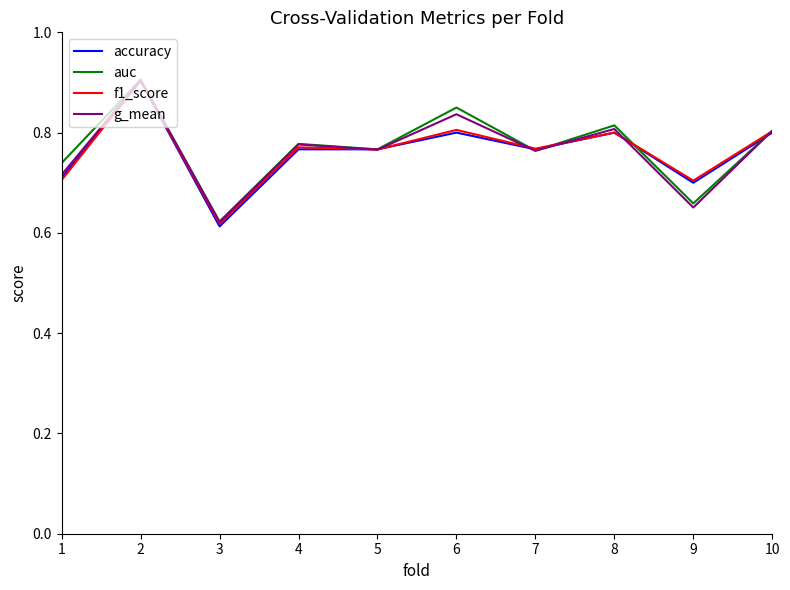

Where is f1_score nearest to the value 0?

3